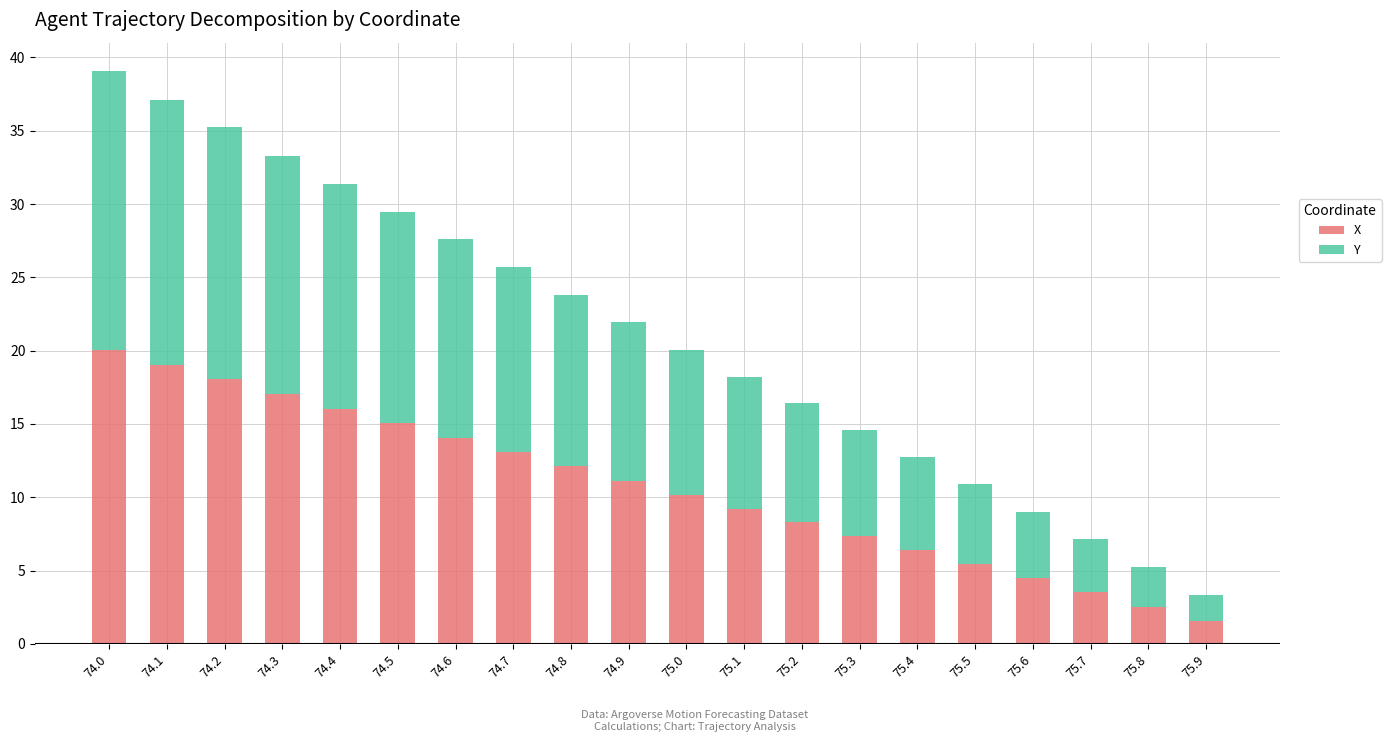

What is the total value across all series at 74.9?

21.9